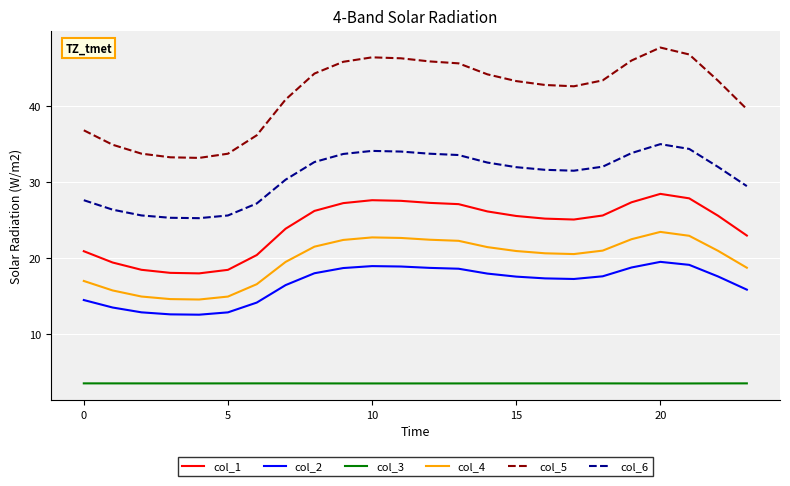

How many lines are shown in the chart?

6